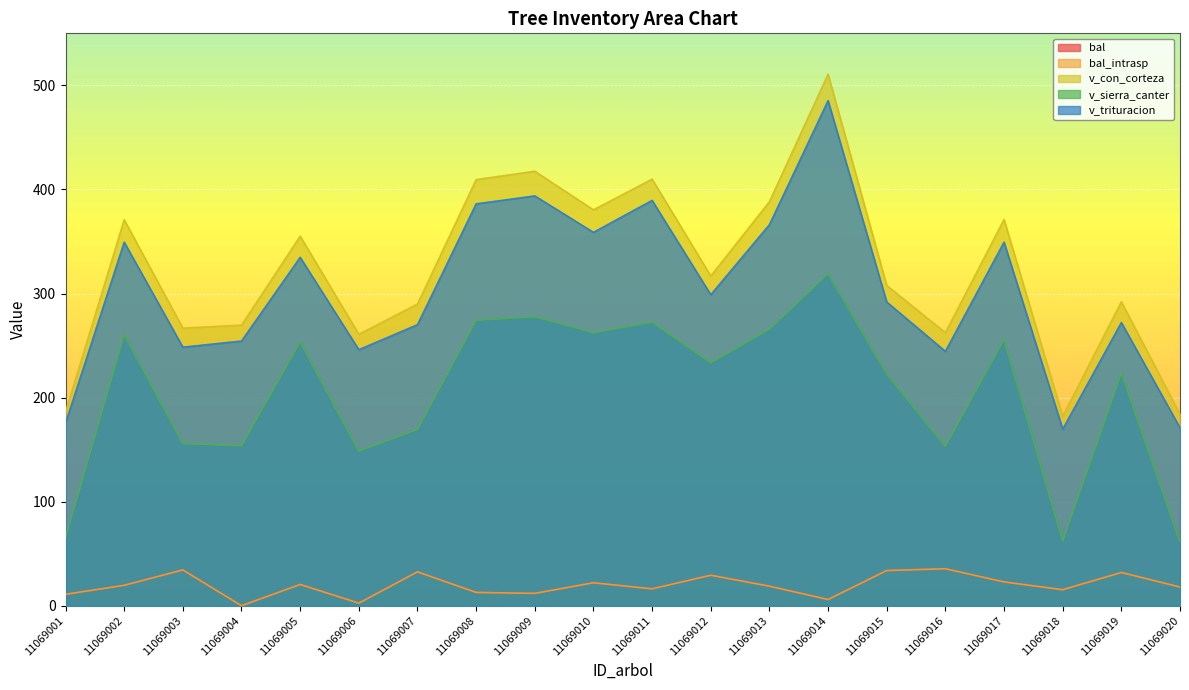

Is it true that bal equals 8.0 at 11069014?

False